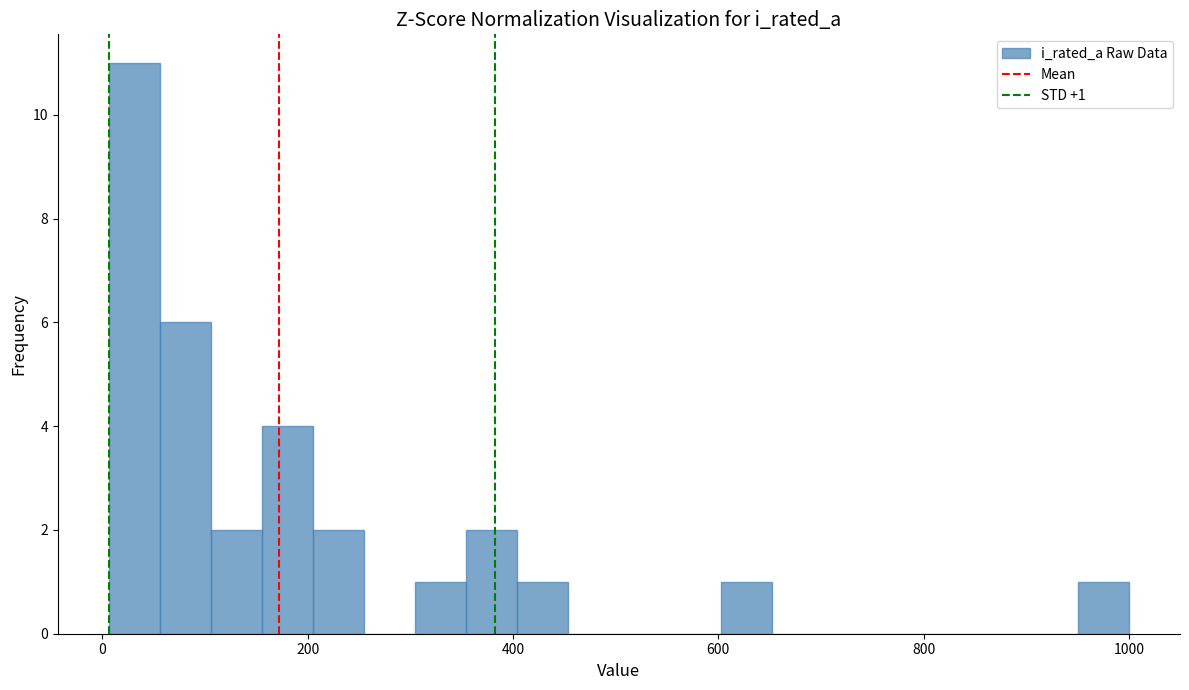

Read against the x-axis, roughly where is the centre of the tallest bar?

40